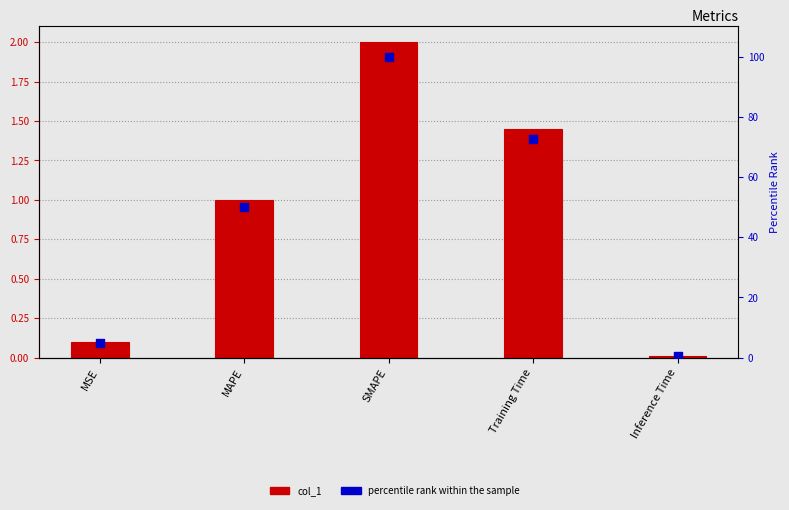

At how many categories does at least one series exceed 57?

2